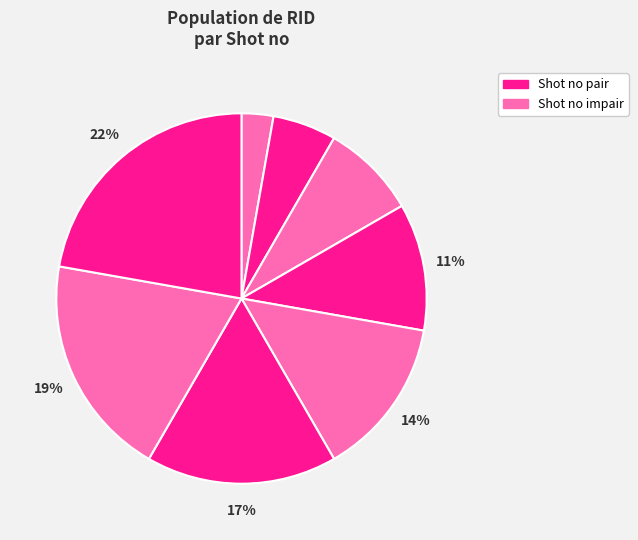

How many slices are in this pie chart?

8